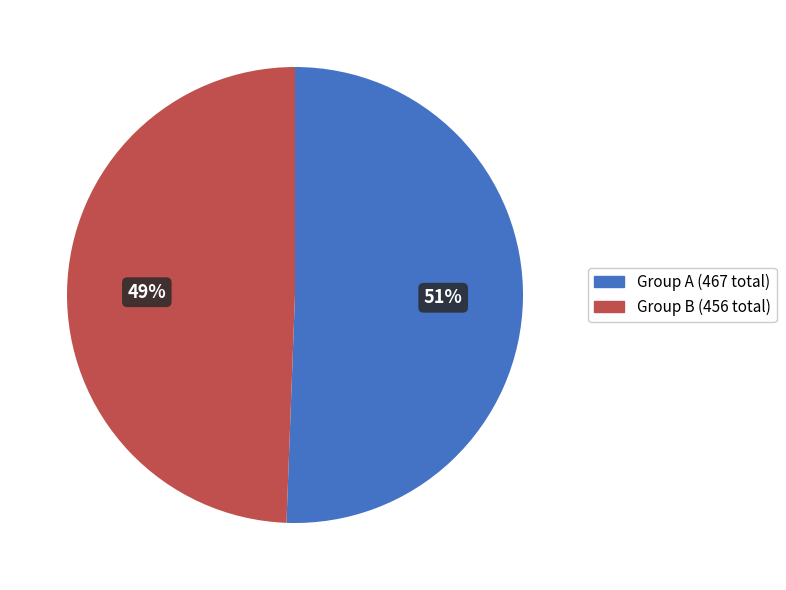

Which category has the smallest portion of the pie?

Group B (456 total)